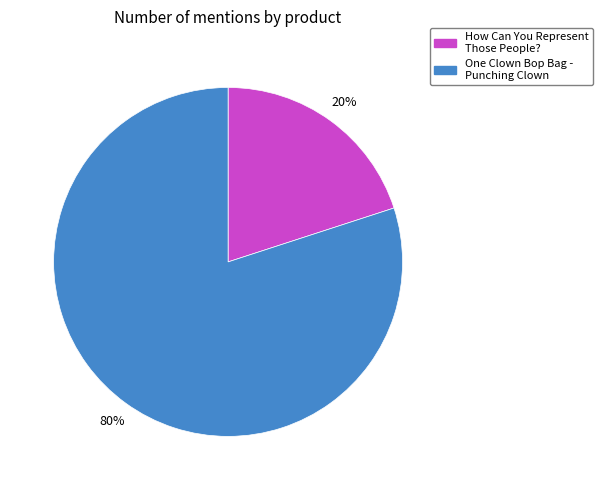

Combined, do How Can You Represent Those People? and One Clown Bop Bag - Punching Clown account for over 50%?

Yes